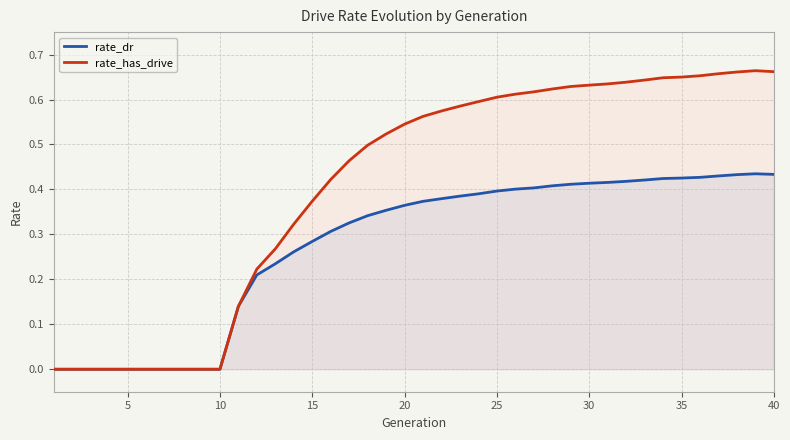

Count the number of data series in this chart.

2